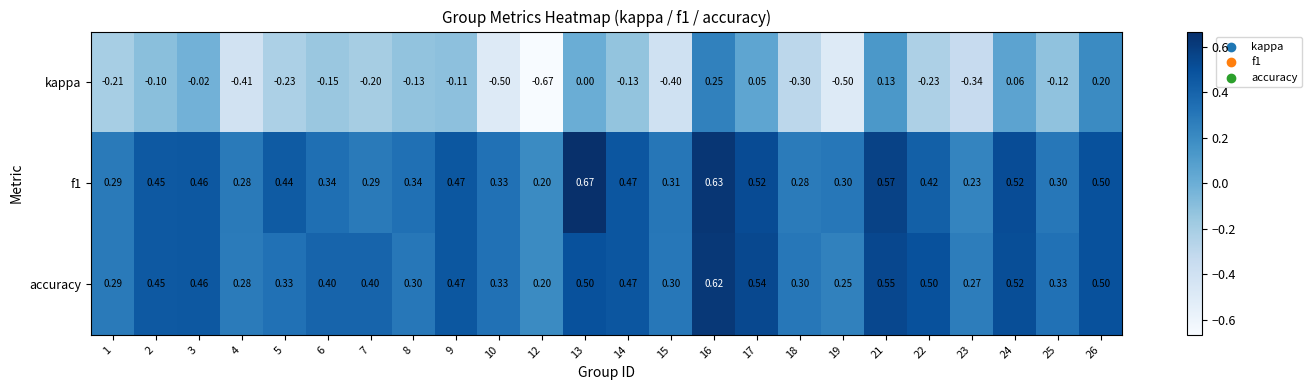

List the series in order of their peak value, lowest first.

kappa, accuracy, f1